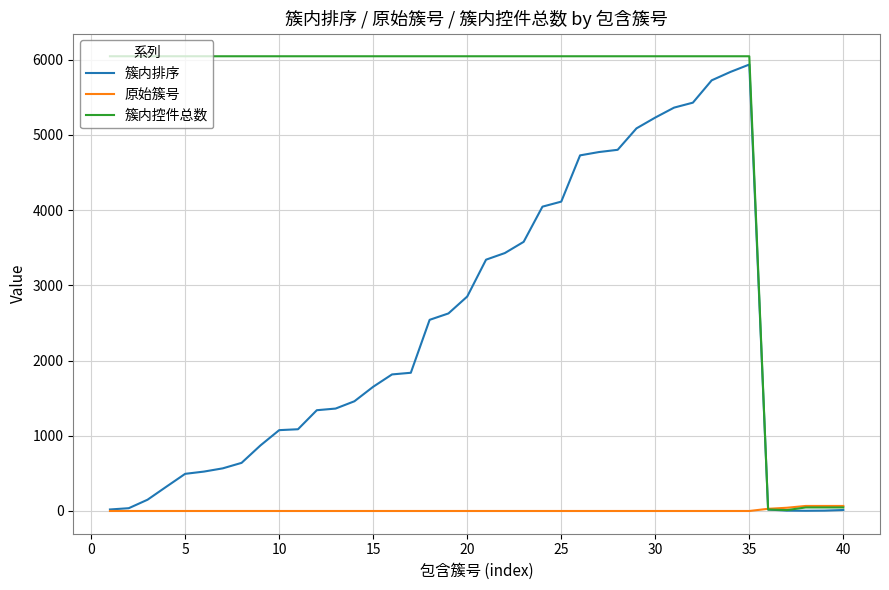

Which series has the largest total across all categories?

簇内控件总数